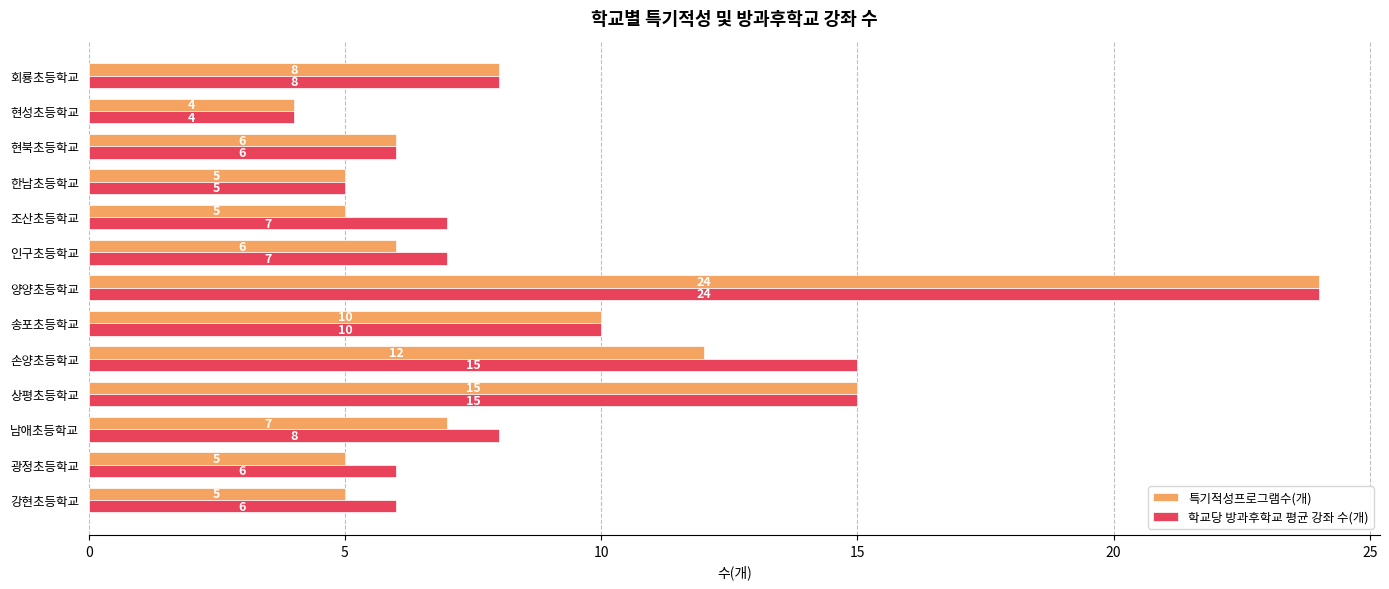

List the series in order of their overall mean, highest first.

학교당 방과후학교 평균 강좌 수(개), 특기적성프로그램수(개)